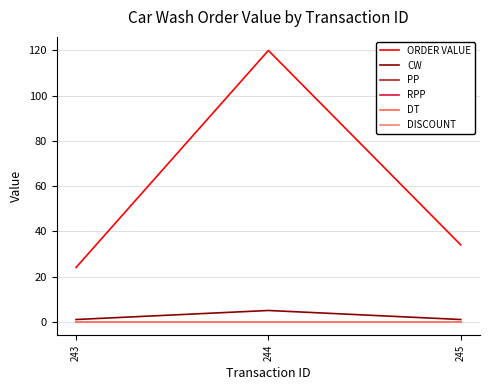

Rank the series at 245 from lowest to highest value.

PP, RPP, DT, DISCOUNT, CW, ORDER VALUE